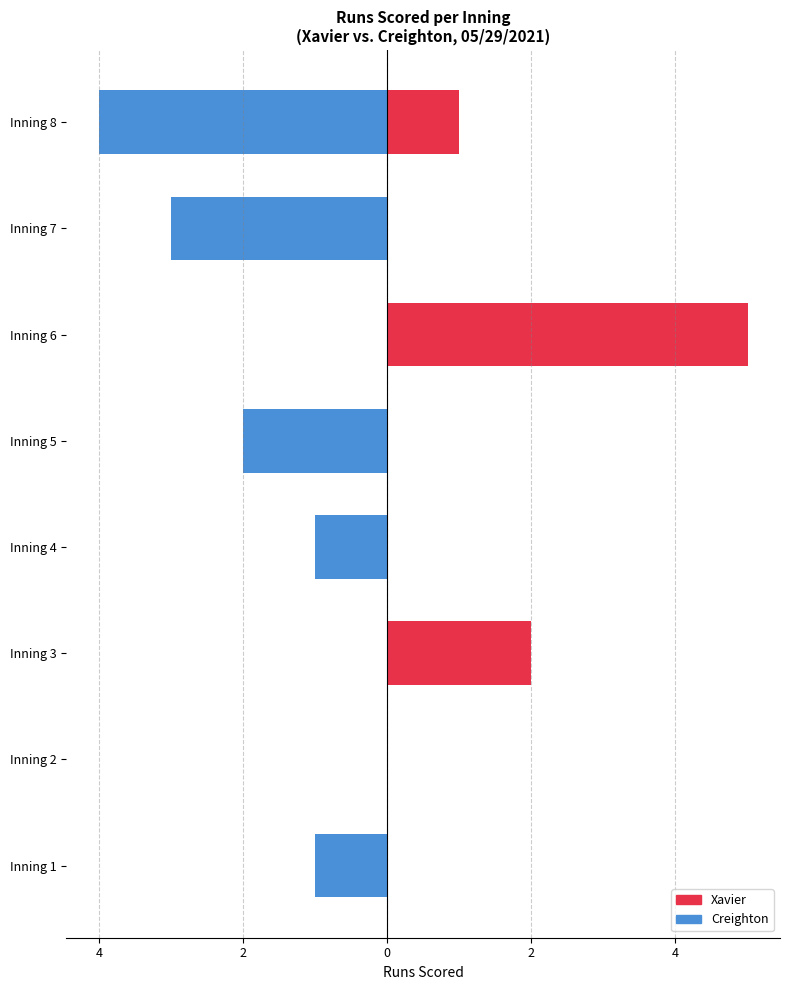

How many values in Creighton are below zero?

5